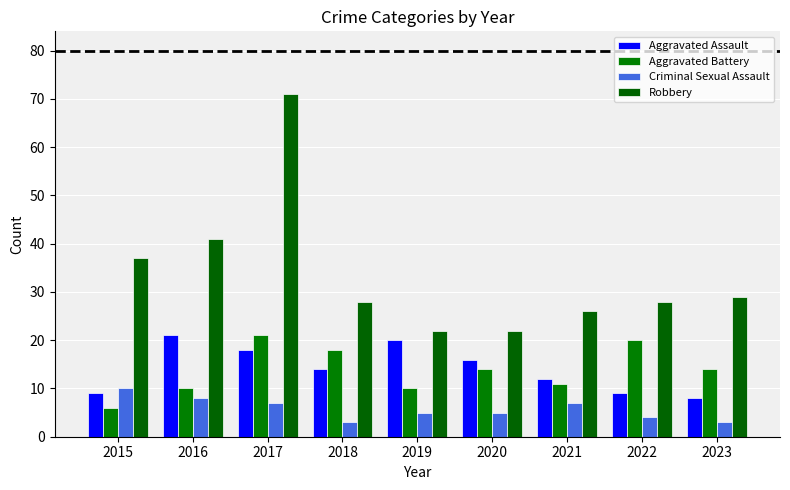

The Aggravated Assault series shows 3 at 2021. True or false?

False